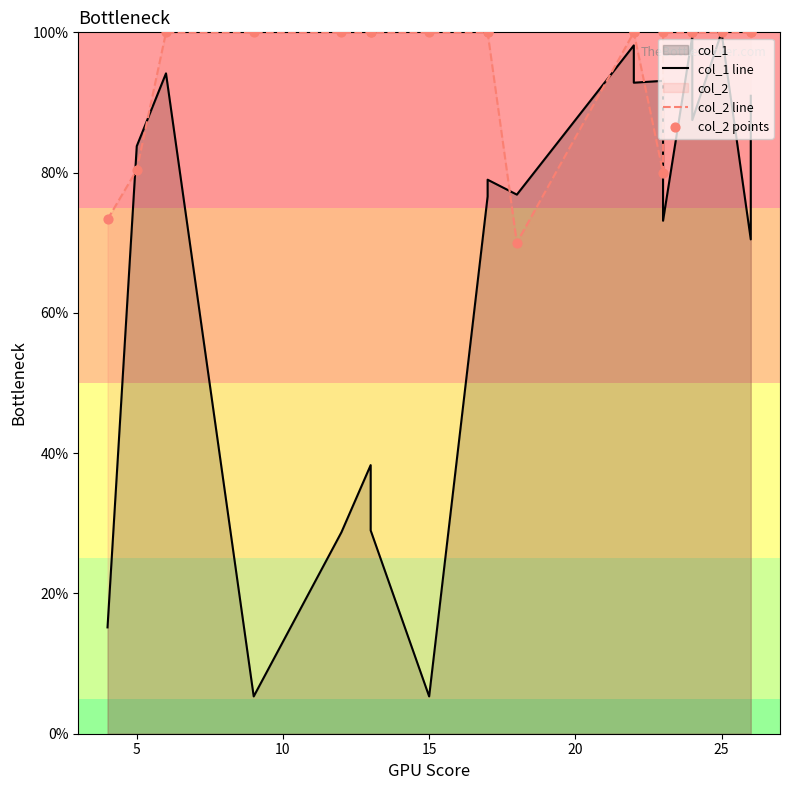

Which series has the widest spread of Y values?

col_1 line